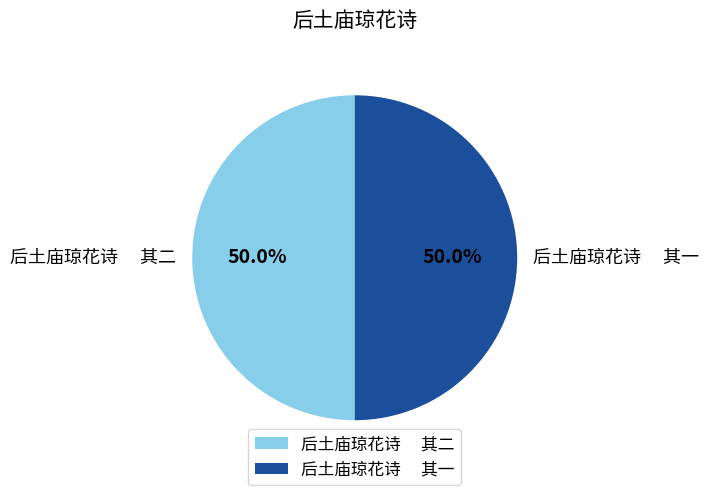

What is the ratio of the value at 后土庙琼花诗 其二 to the value at 后土庙琼花诗 其一?

1.0